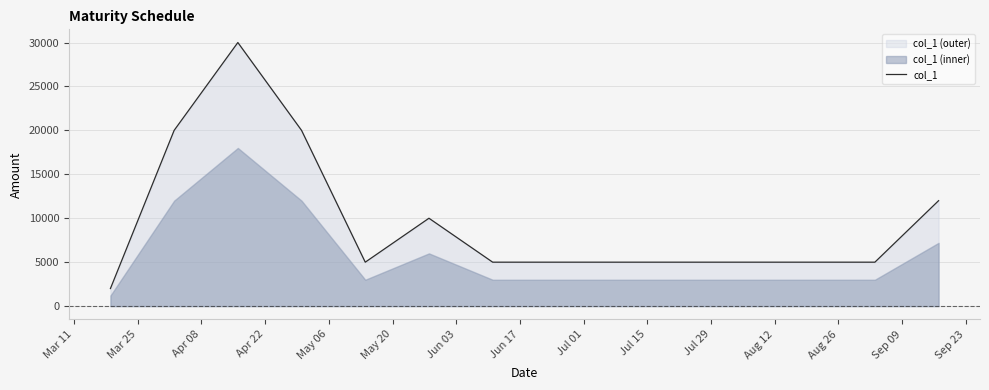

What is the minimum value for col_1?

2000